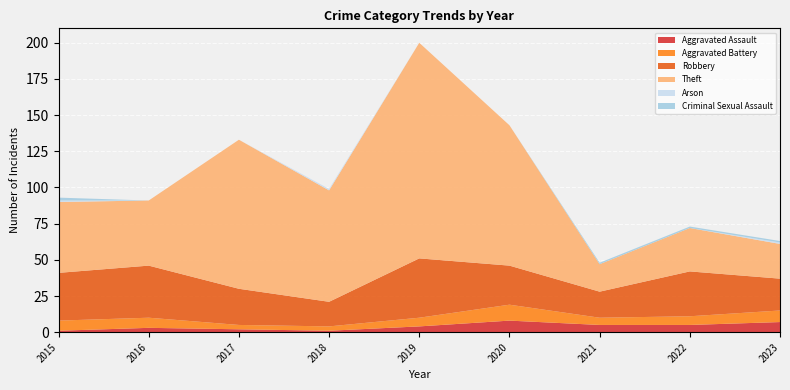

Reading left to right, what are all the values shown in this chart?

Aggravated Assault: 2015=1	2016=3	2017=2	2018=1	2019=4	2020=8	2021=5	2022=5	2023=7
Aggravated Battery: 2015=7	2016=7	2017=3	2018=3	2019=6	2020=11	2021=5	2022=6	2023=8
Robbery: 2015=33	2016=36	2017=25	2018=17	2019=41	2020=27	2021=18	2022=31	2023=22
Theft: 2015=49	2016=45	2017=103	2018=77	2019=149	2020=97	2021=19	2022=30	2023=24
Arson: 2015=1	2016=0	2017=0	2018=1	2019=0	2020=0	2021=0	2022=0	2023=1
Criminal Sexual Assault: 2015=2	2016=0	2017=0	2018=0	2019=0	2020=0	2021=1	2022=1	2023=1